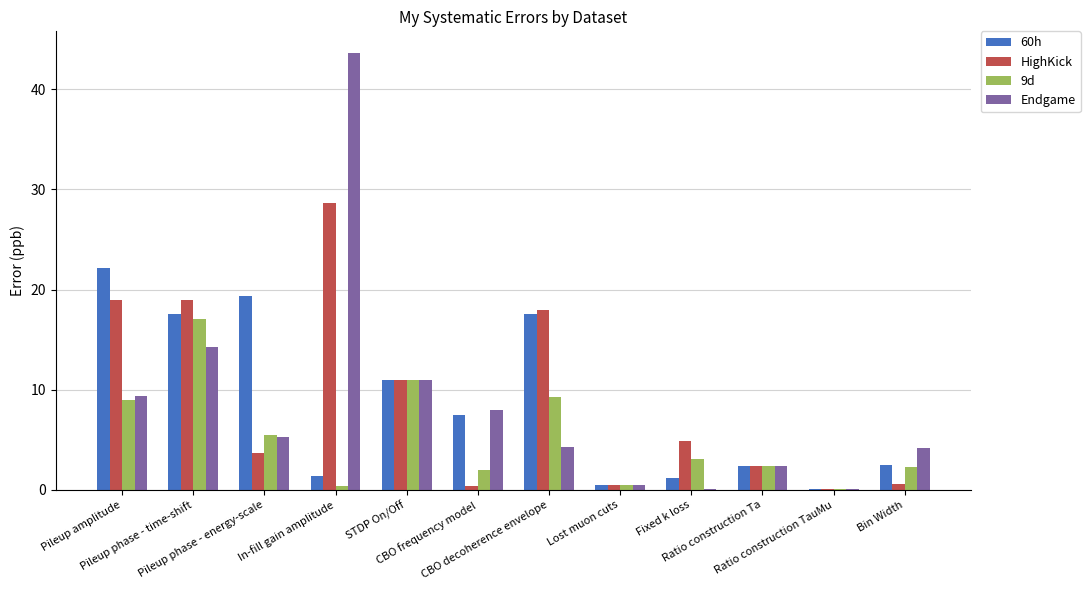

Is the value of 9d at CBO frequency model greater than the value of 60h at Fixed k loss?

Yes